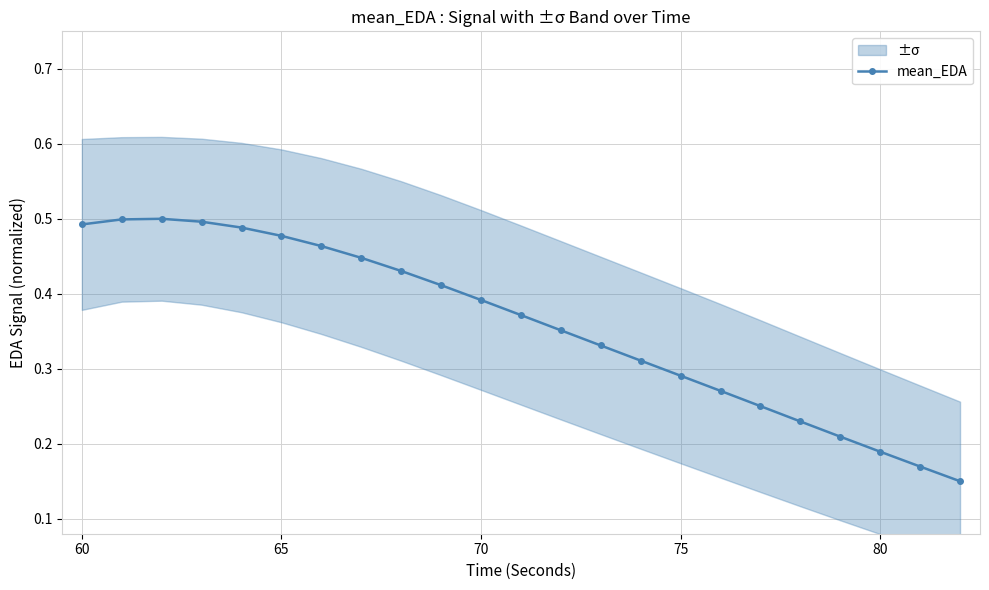

What is the value of the 3rd point from the left?

0.5